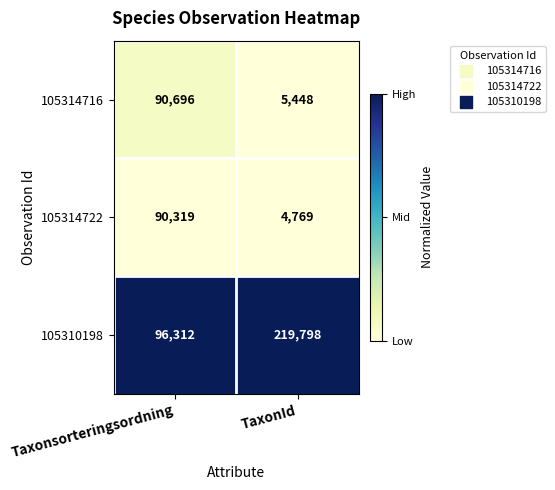

At which category is the sum across all series the highest?

Taxonsorteringsordning